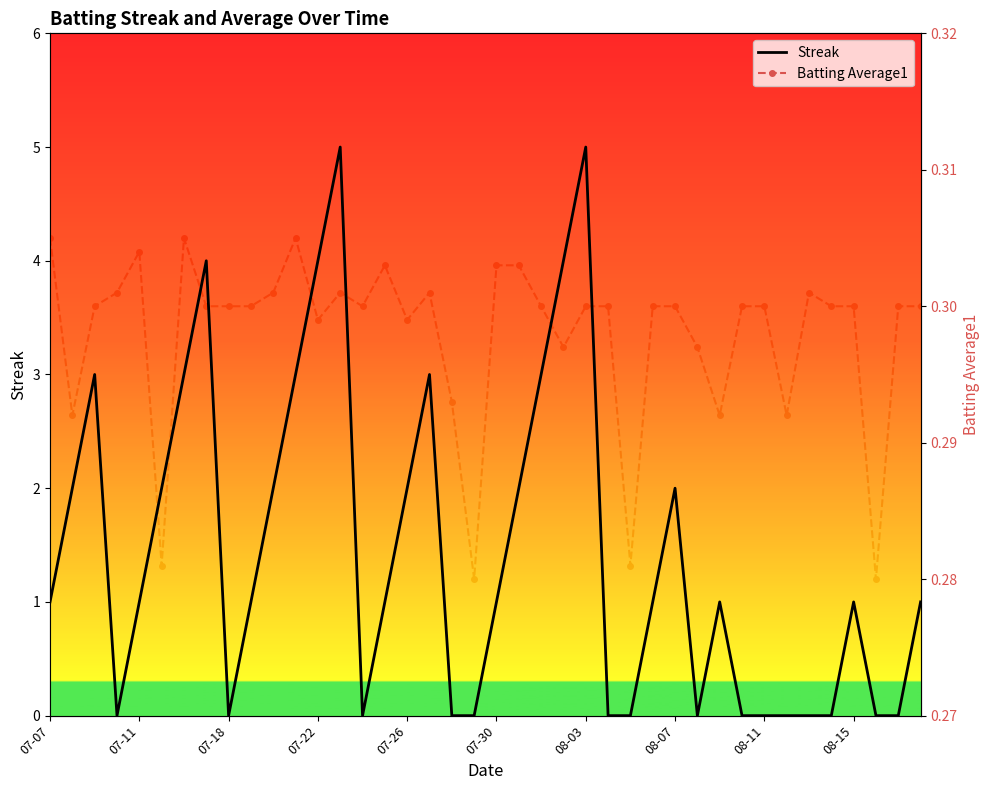

What is the average value of the Streak series?

1.4